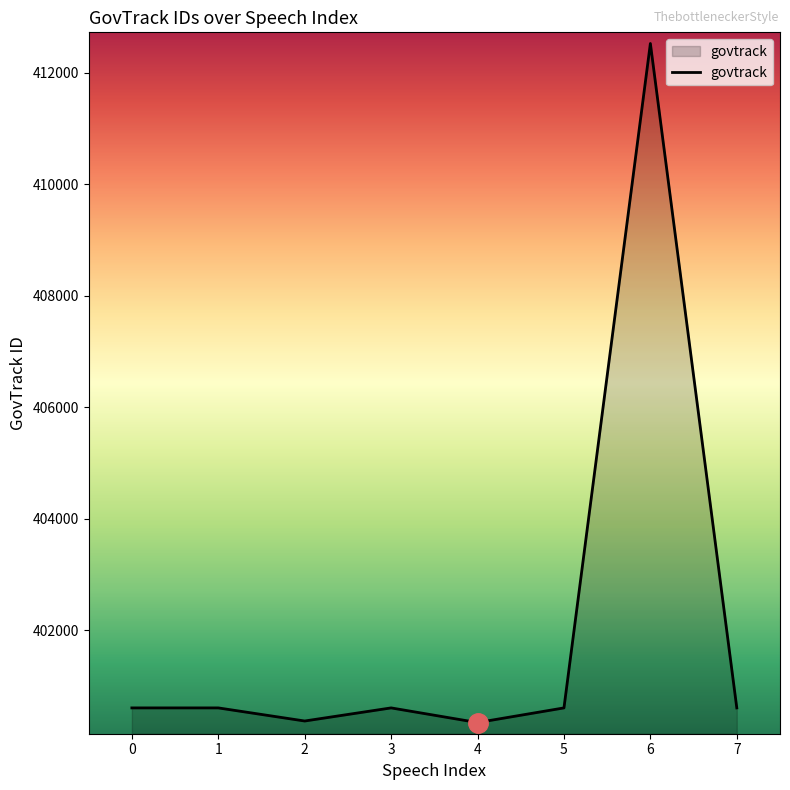

The chart shows a value of 400371 at 2. True or false?

True